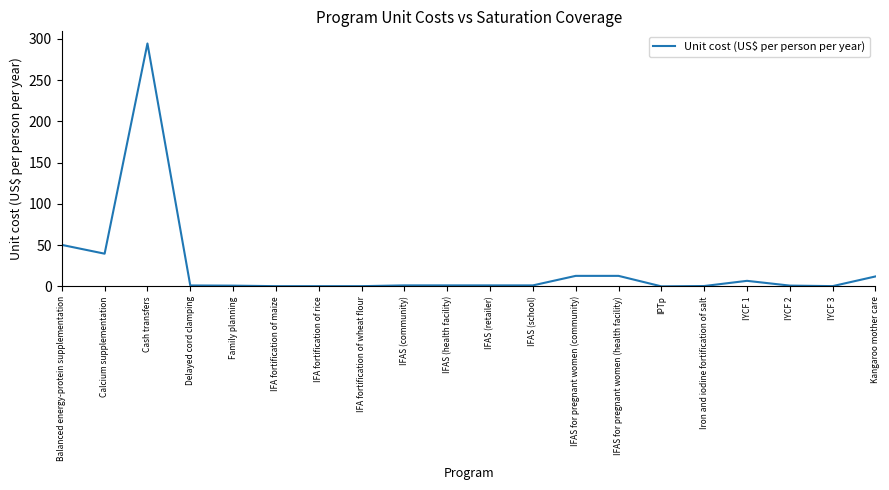

What is the greatest value displayed?

294.3